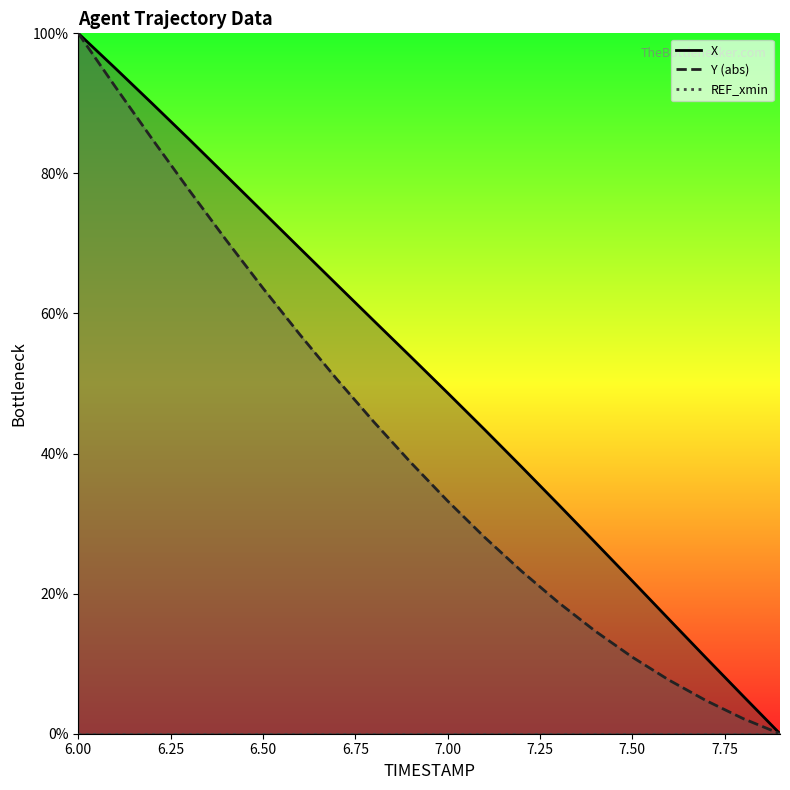

Which has a higher value, 7.9 or 7.8?

7.8